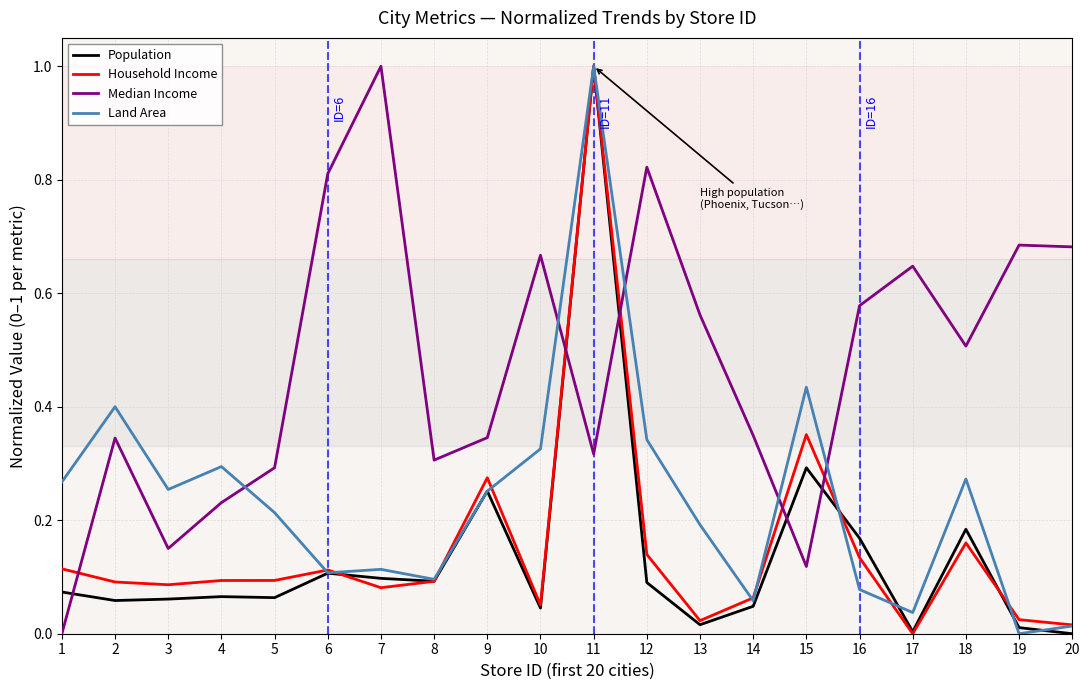

Which series has the largest total across all categories?

Median Income